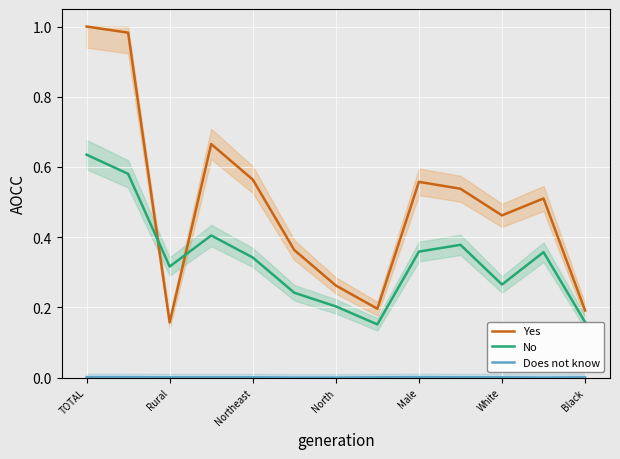

What are all the series names shown in the legend?

Yes, No, Does not know